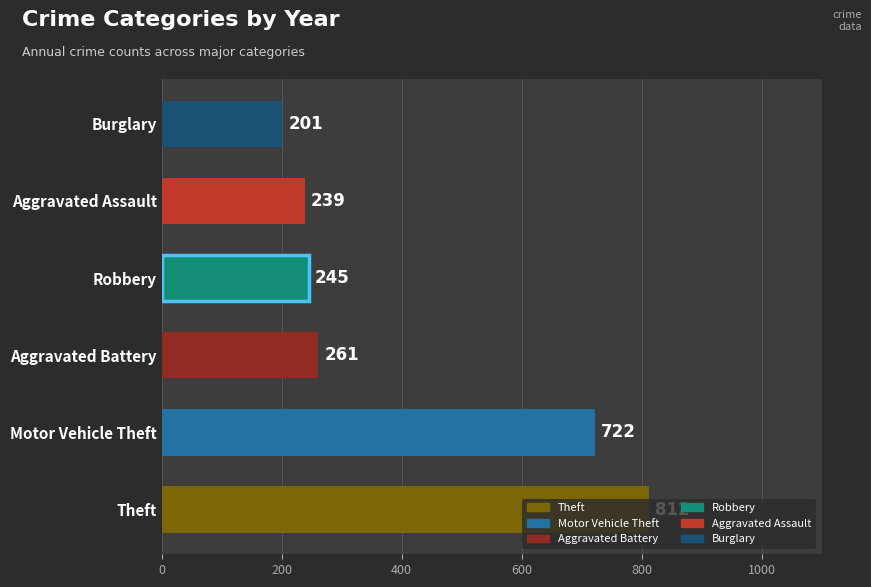

Are the bars horizontal?

Yes